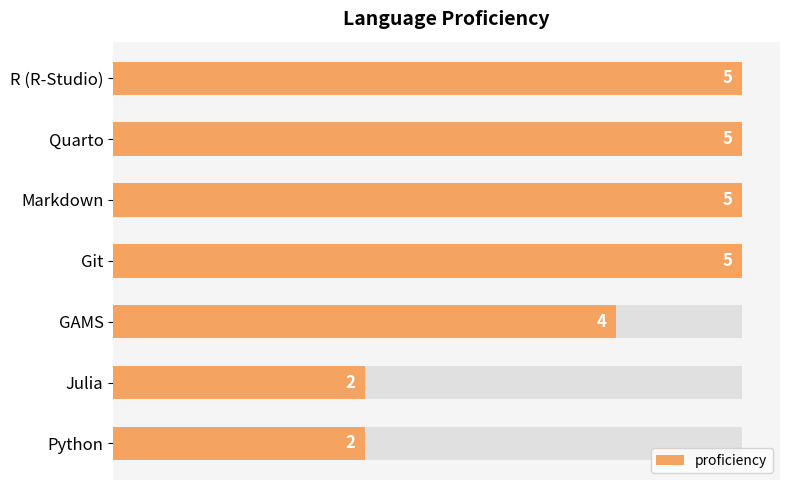

What is the greatest value displayed?

5